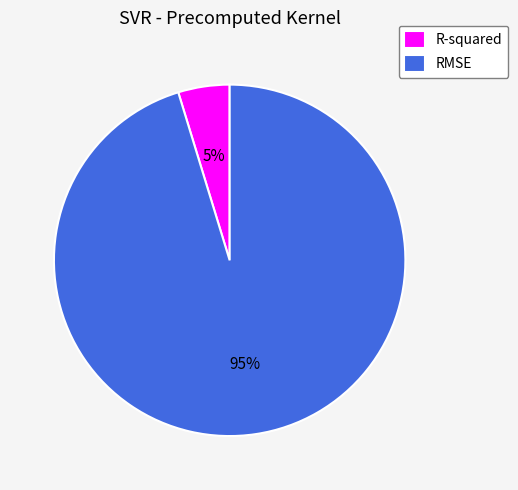

Is there any slice that represents more than half of the pie?

Yes